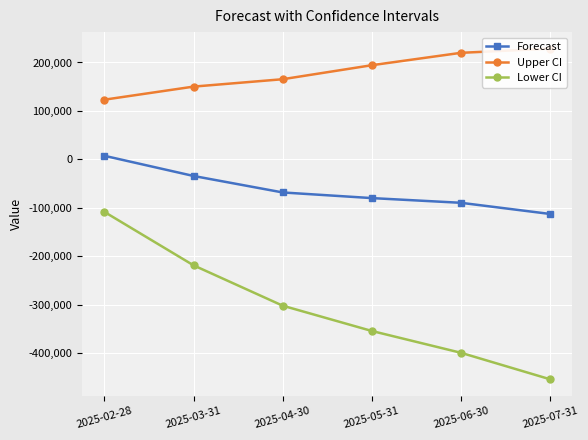

True or false: Upper CI has a value of 24765.3 at 2025-02-28.

False